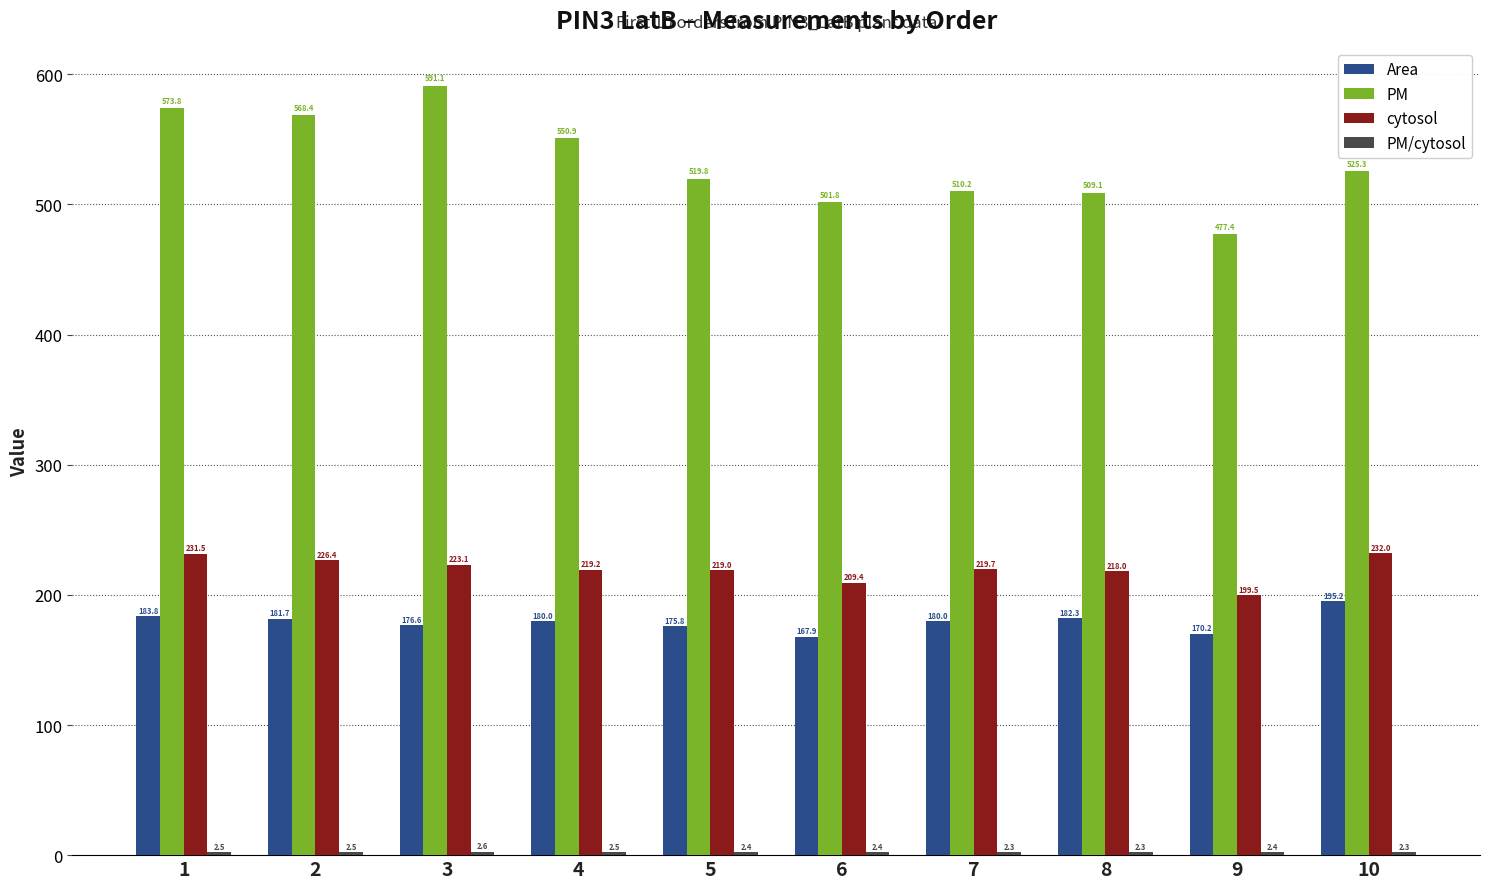

The cytosol series shows 219.2 at 4. True or false?

True